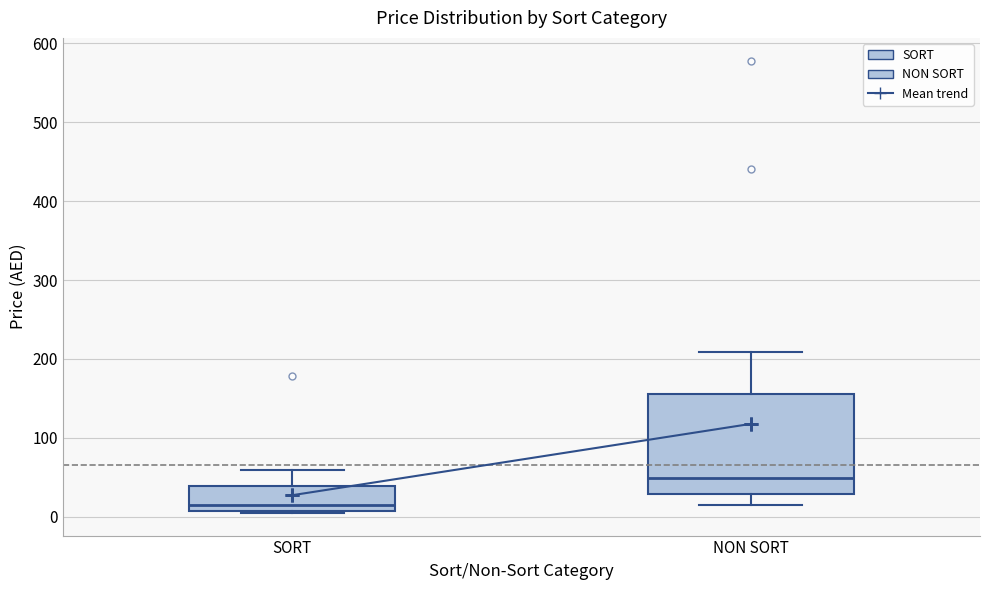

Reading left to right, read every box against the y-axis: the position of its median line, the range the box covers, and the ends of its whiskers. The values are not printed on the chart, so give them approximately, as read against the axis.

SORT: median 20, box 10 to 40, whiskers 10 to 60
NON SORT: median 50, box 30 to 160, whiskers 20 to 210